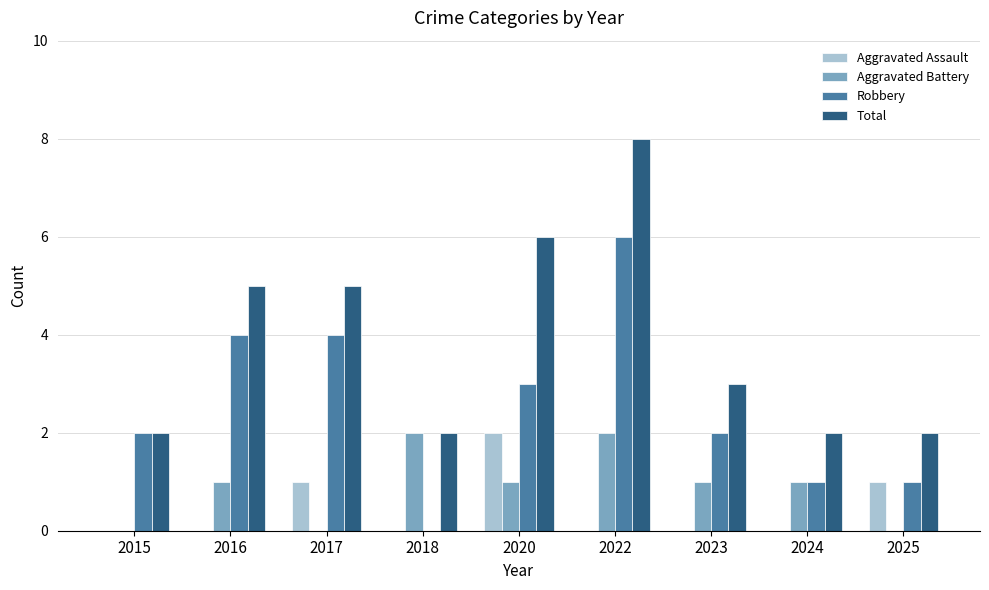

Which category has the highest value in the Robbery series?

2022